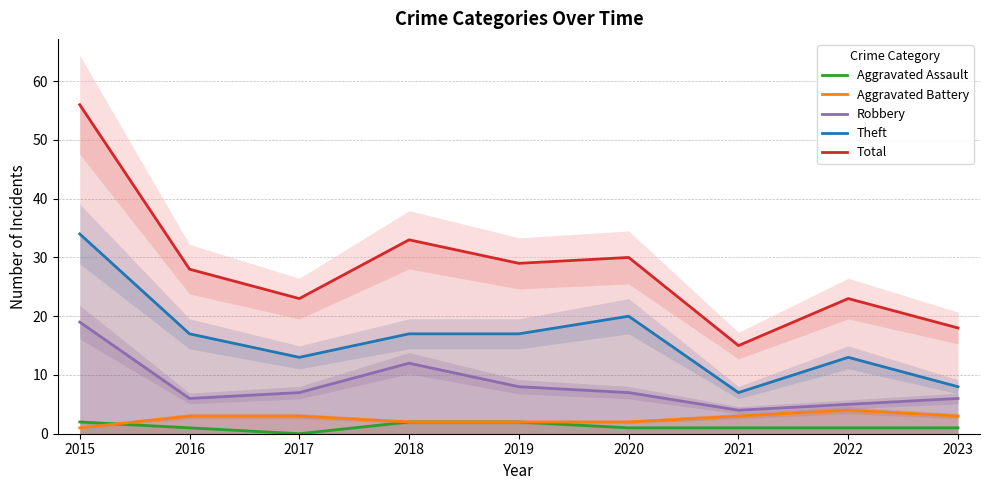

At which category does Total reach its first local valley?

2017